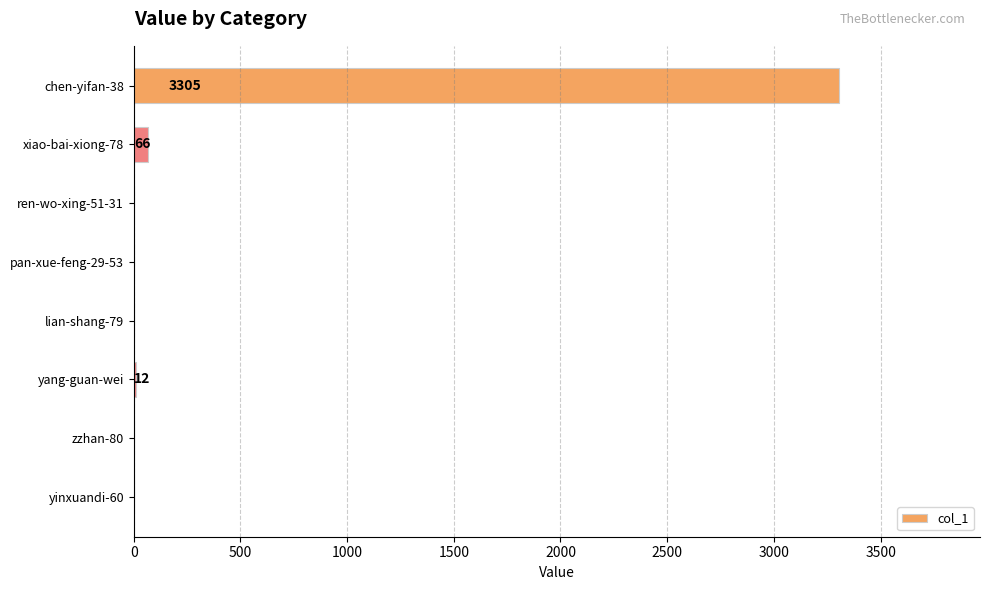

Is it true that the value at lian-shang-79 is 0?

True